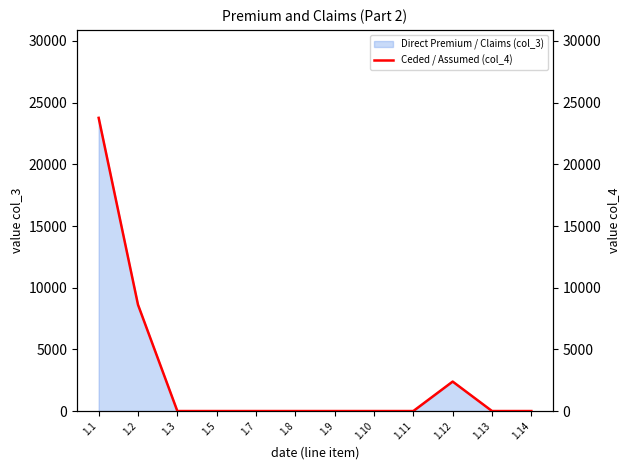

What is the difference between the second highest and minimum values?

8618